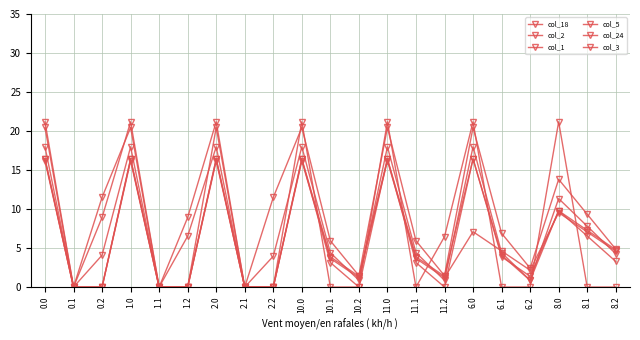

Which series has the largest range (max minus min)?

col_18